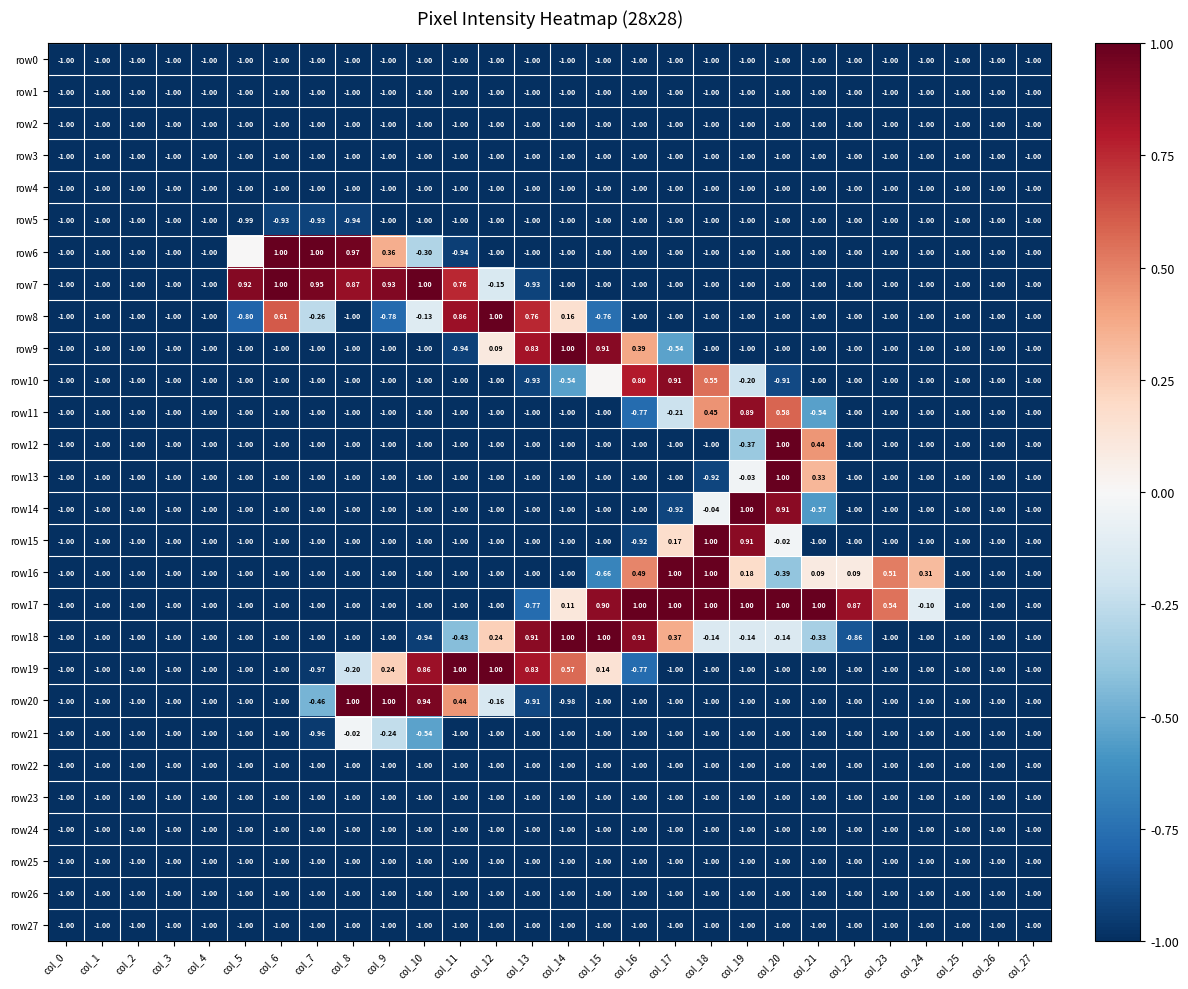

Is the value of row1 at col_25 greater than the value of row17 at col_14?

No